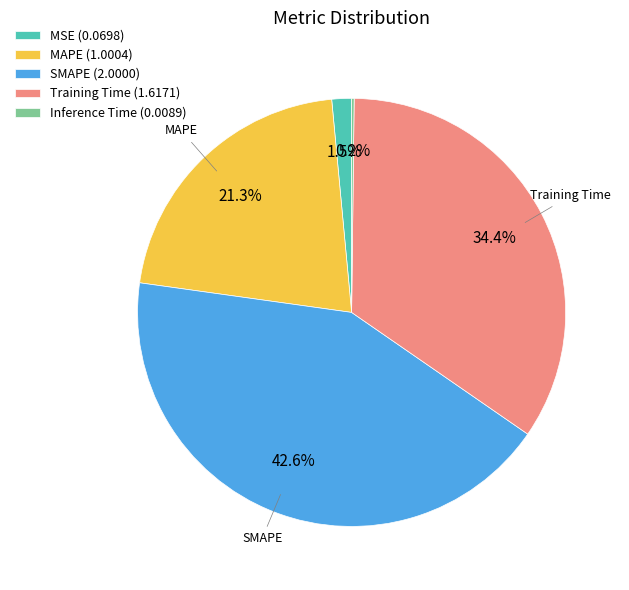

What is the ratio of the value at SMAPE (2.0000) to the value at Training Time (1.6171)?

1.2